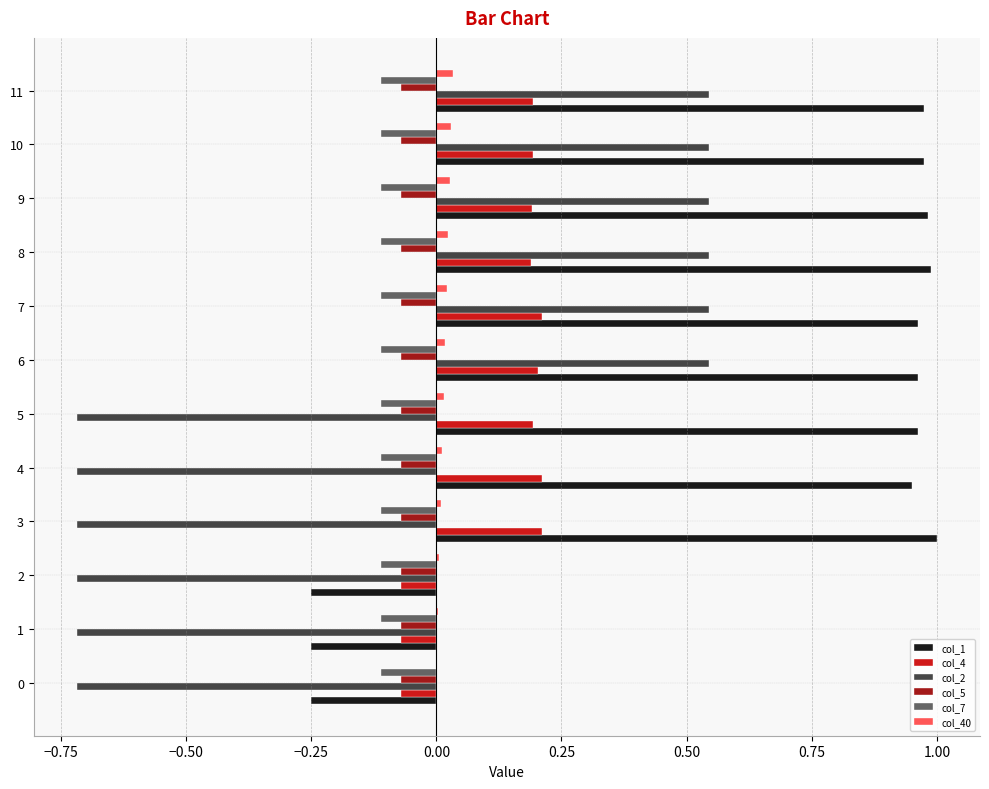

Which series has the largest total across all categories?

col_1